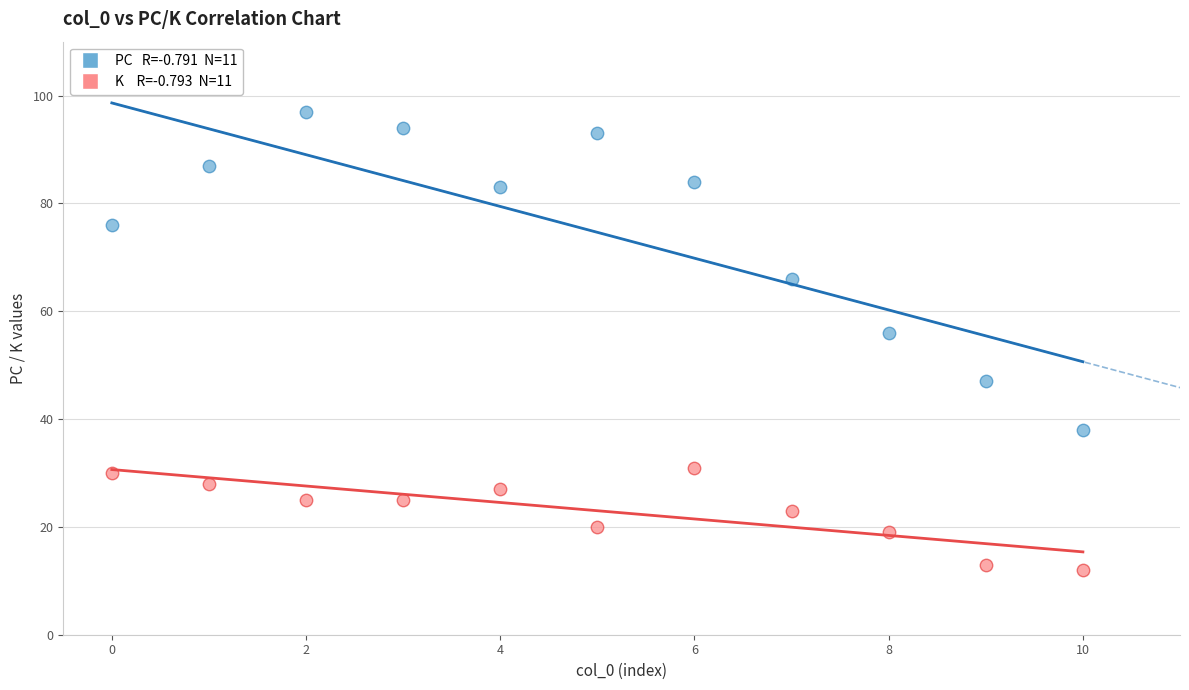

Across all series, what Y value is closest to 54?

56